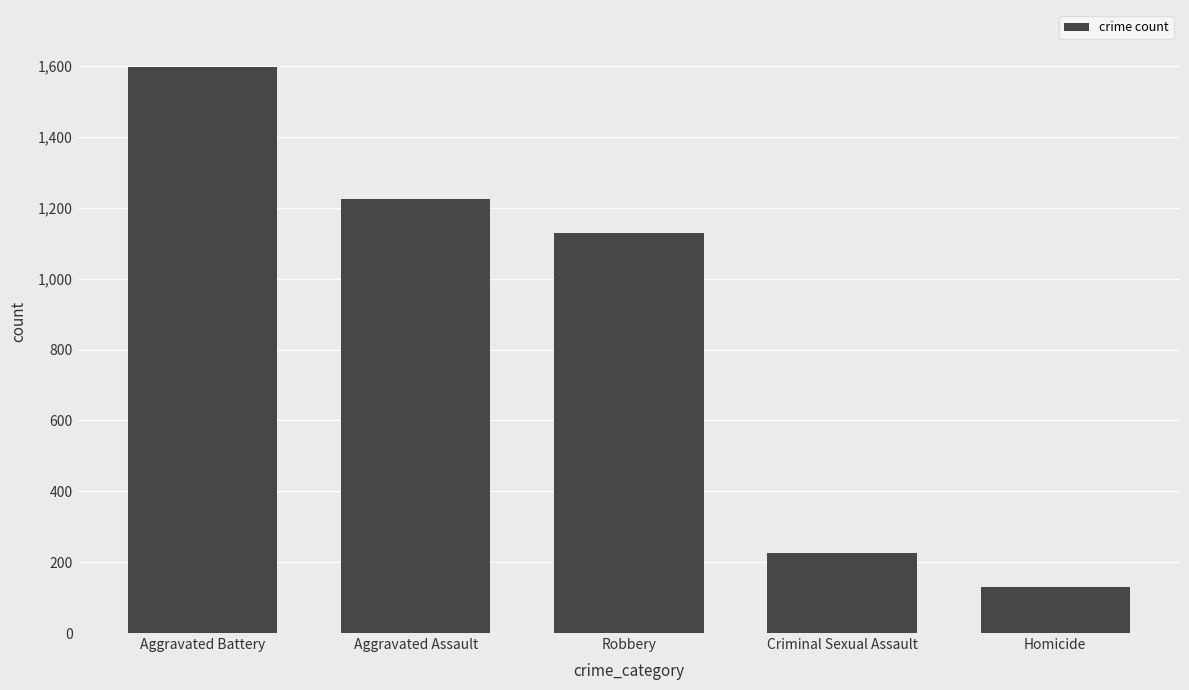

What is the average value?

861